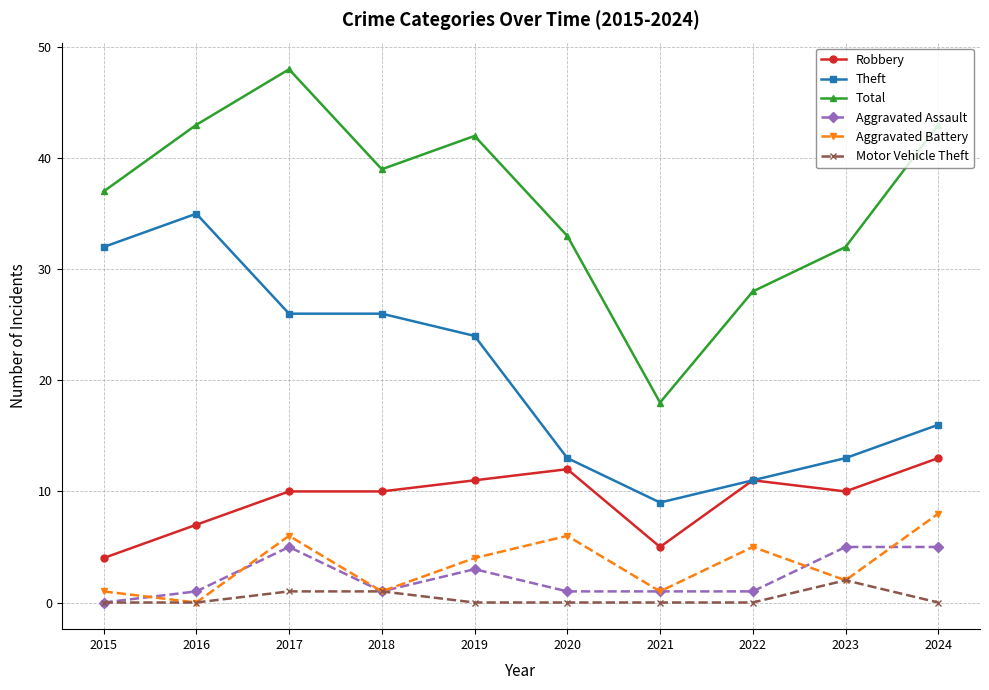

Which series has the largest total across all categories?

Total